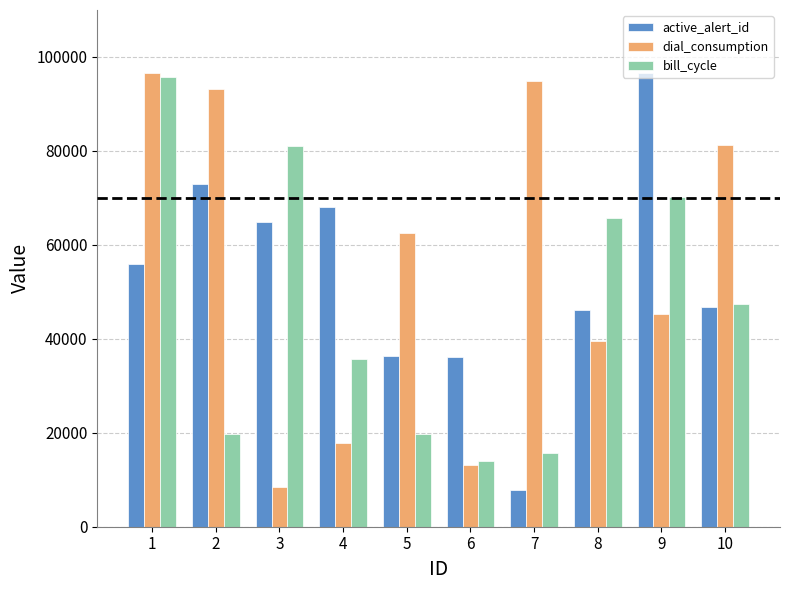

How many groups of bars are there?

10